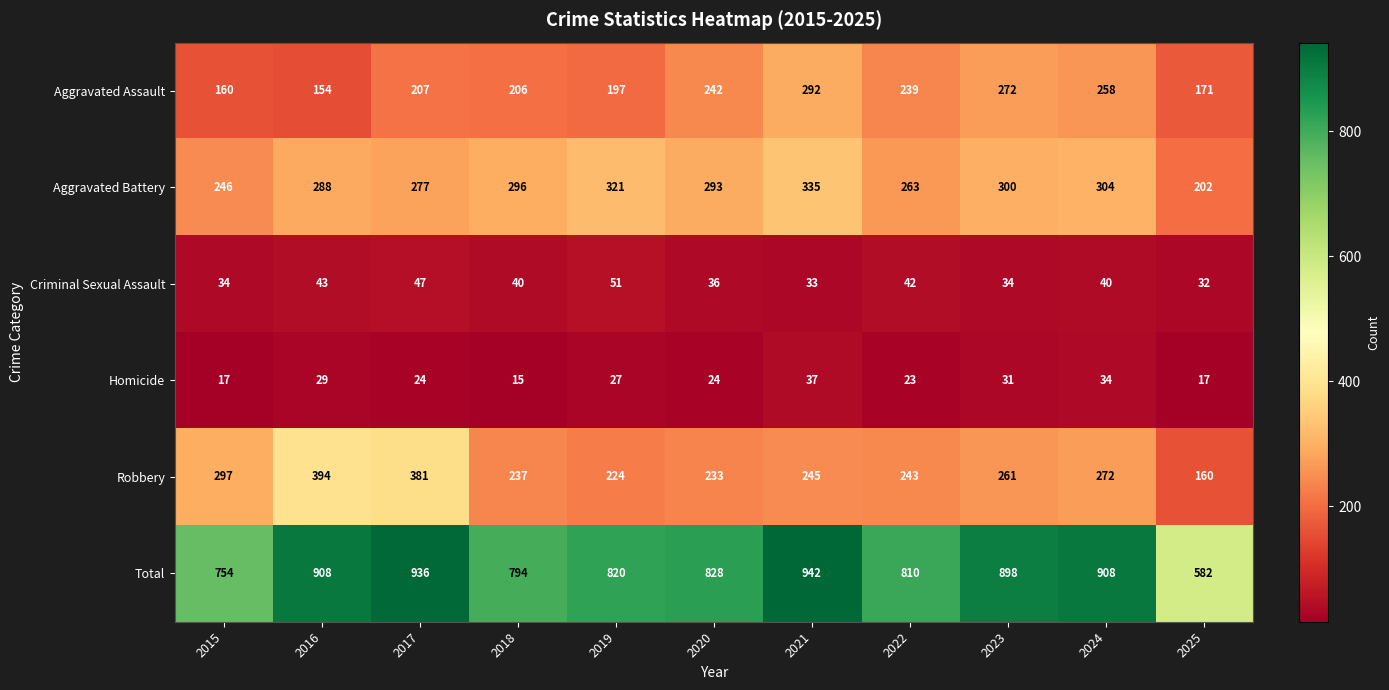

The Homicide series shows 24 at 2020. True or false?

True